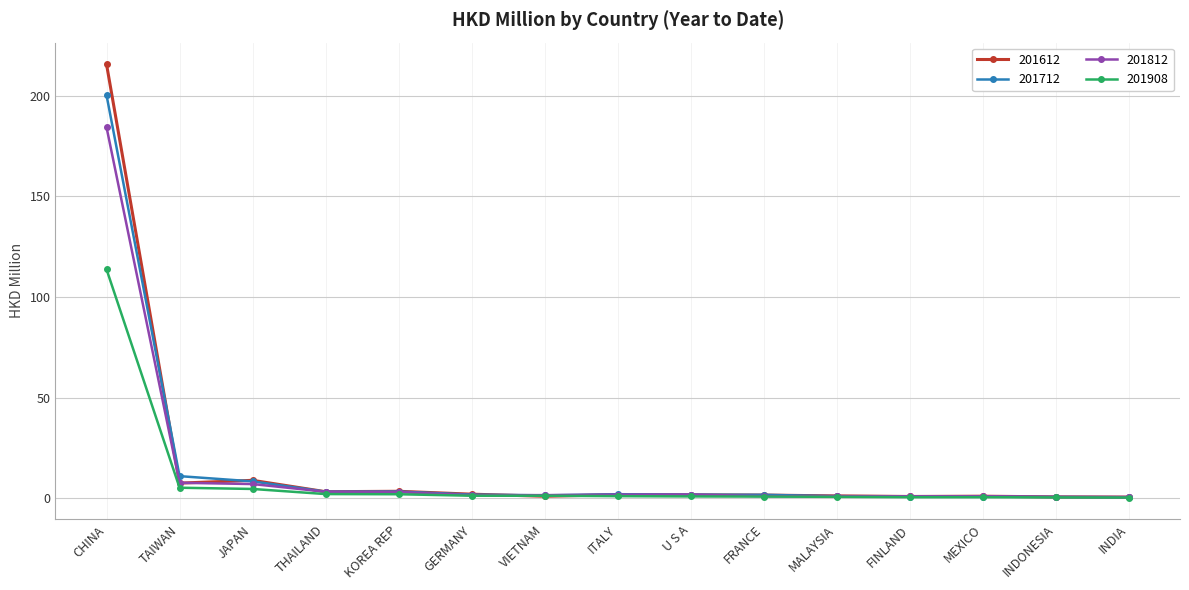

What is the difference between the second highest and minimum values in the 201612 series?

8.4